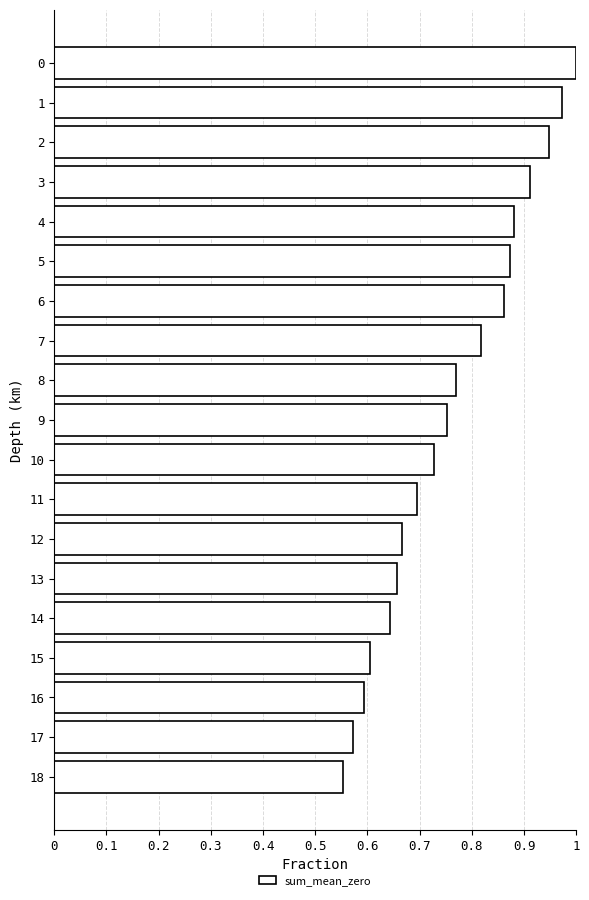

Does the chart contain stacked bars?

No